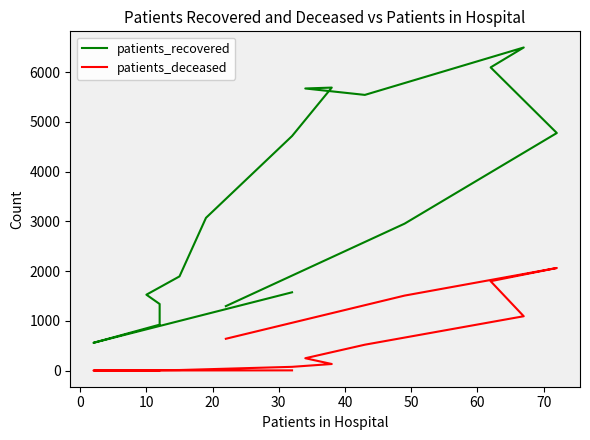

Does the chart display data point markers on the line(s)?

No